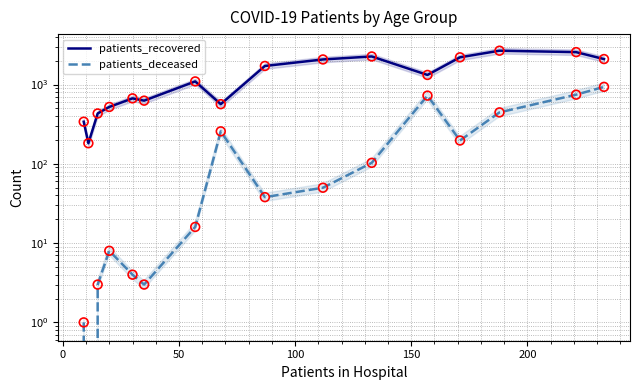

Which series reaches the minimum Y coordinate?

patients_deceased